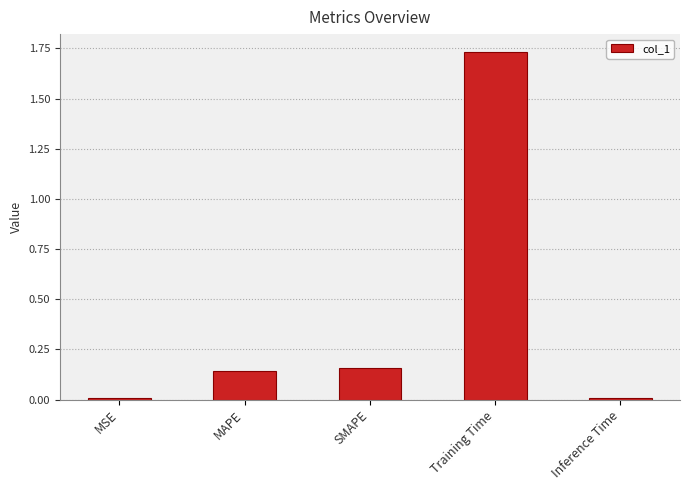

Does the chart contain stacked bars?

No